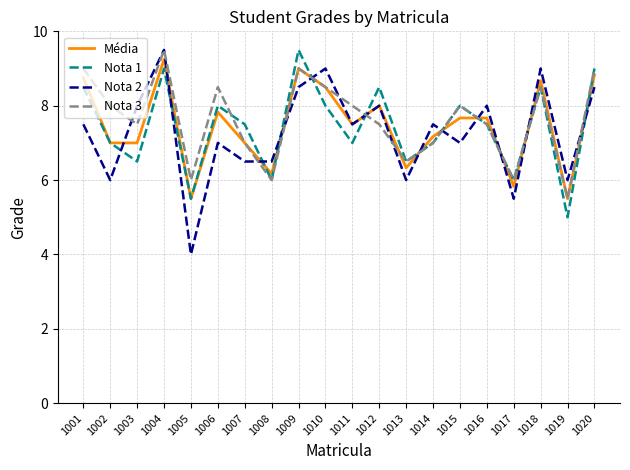

Which series has the widest spread of values?

Nota 2